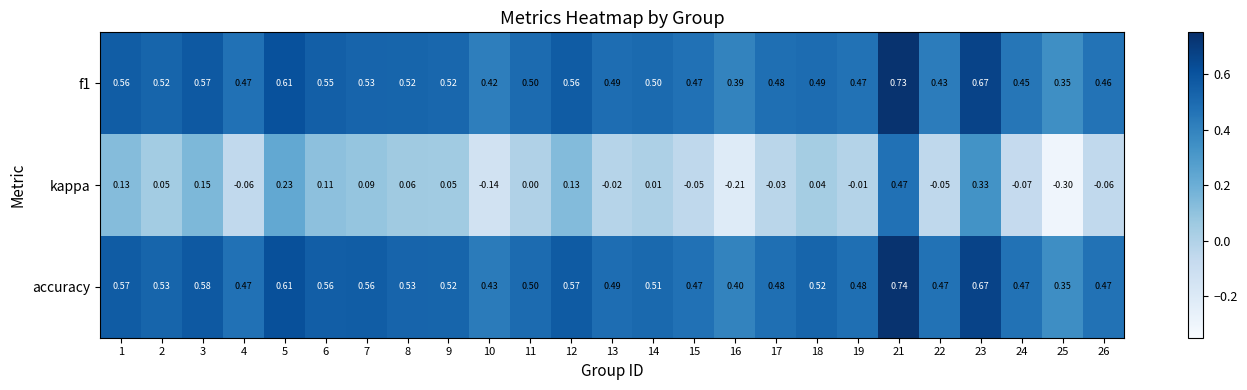

Which series has the largest range (max minus min)?

kappa